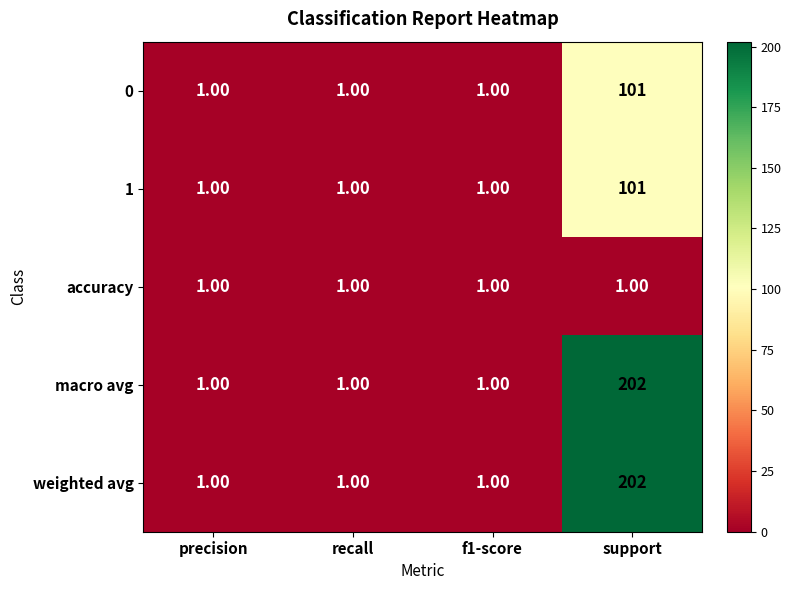

Which category has the highest value across all series?

support